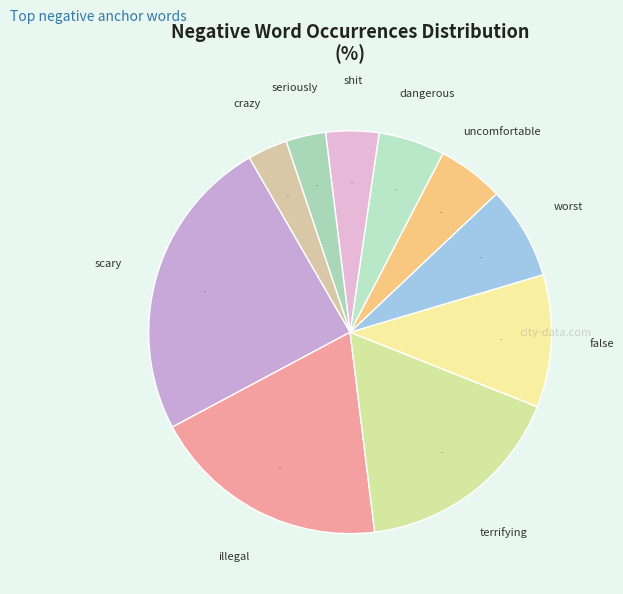

How many segments does this pie chart have?

10